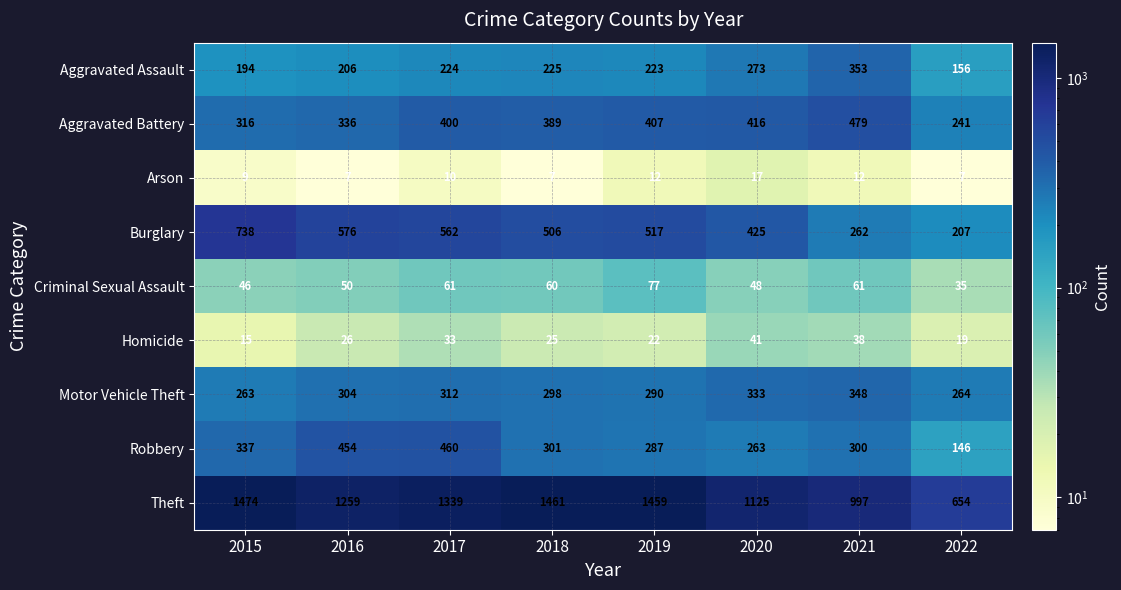

Which series has the largest range (max minus min)?

Theft